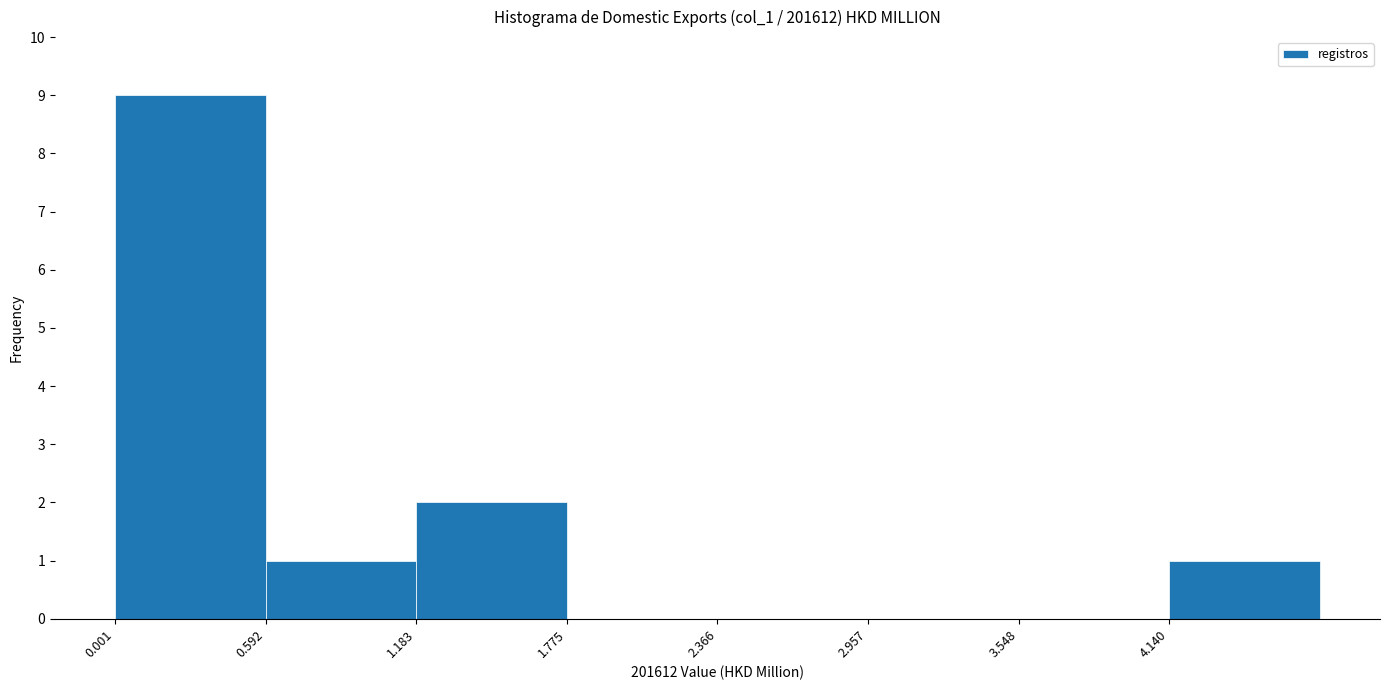

Over which range of the x-axis is the bar tallest?

0.0 to 0.6